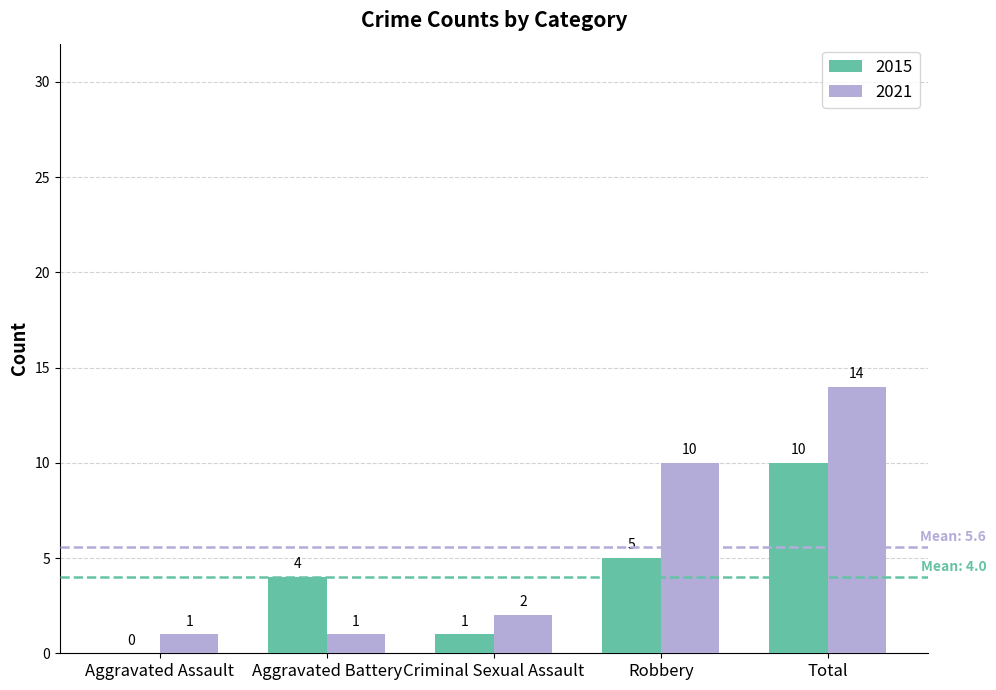

How many distinct data groups are displayed?

2